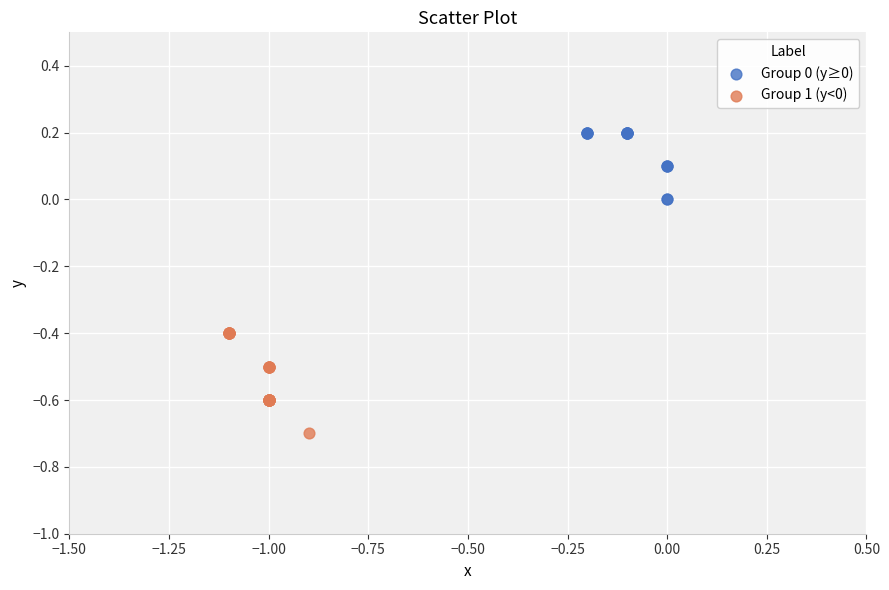

Which series reaches the maximum Y coordinate?

Group 0 (y≥0)